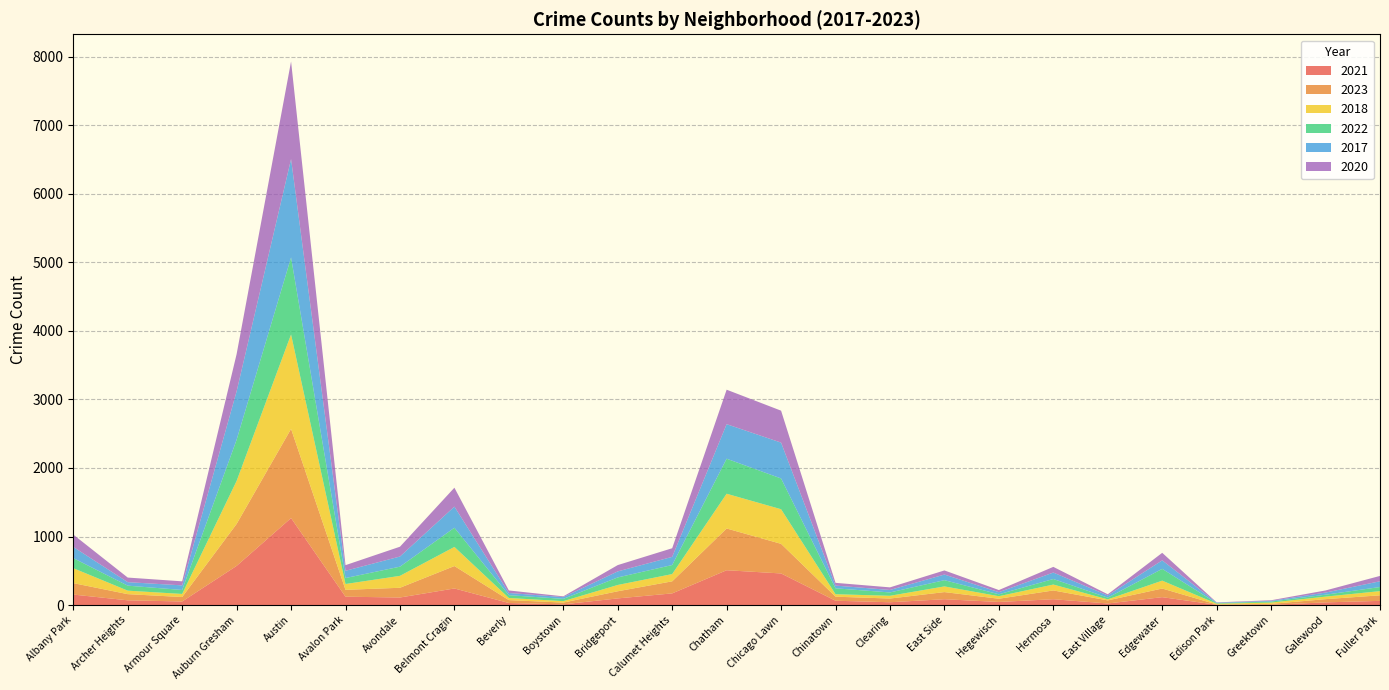

Reading left to right, what are all the values shown in this chart?

2021: 153	69	52	571	1269	122	110	242	30	10	97	170	508	461	63	41	85	45	85	23	115	4	4	39	61
2023: 167	90	65	612	1301	100	142	327	42	26	104	176	609	432	59	54	104	47	128	45	126	5	13	47	81
2018: 218	51	45	628	1378	85	174	279	31	21	92	106	507	505	36	40	83	37	86	15	115	11	19	37	61
2022: 147	73	58	601	1124	87	134	280	41	33	110	132	511	449	86	49	91	28	81	25	172	7	15	28	60
2017: 163	51	67	706	1435	106	148	308	32	26	88	119	504	523	40	36	82	31	94	32	124	8	10	31	84
2020: 180	67	59	543	1424	82	143	276	37	11	92	126	503	466	40	38	60	31	83	17	110	4	9	31	78